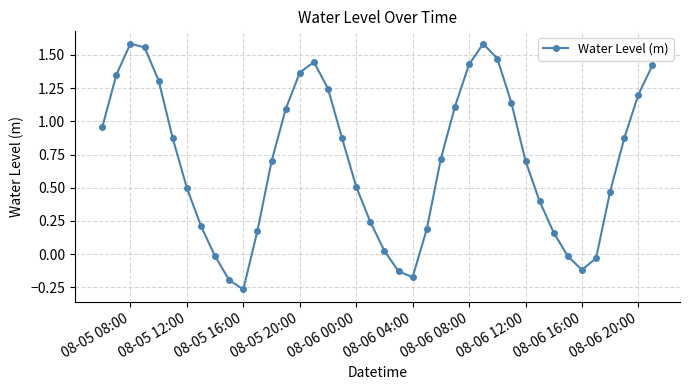

What is the difference between the maximum and minimum values?

1.9